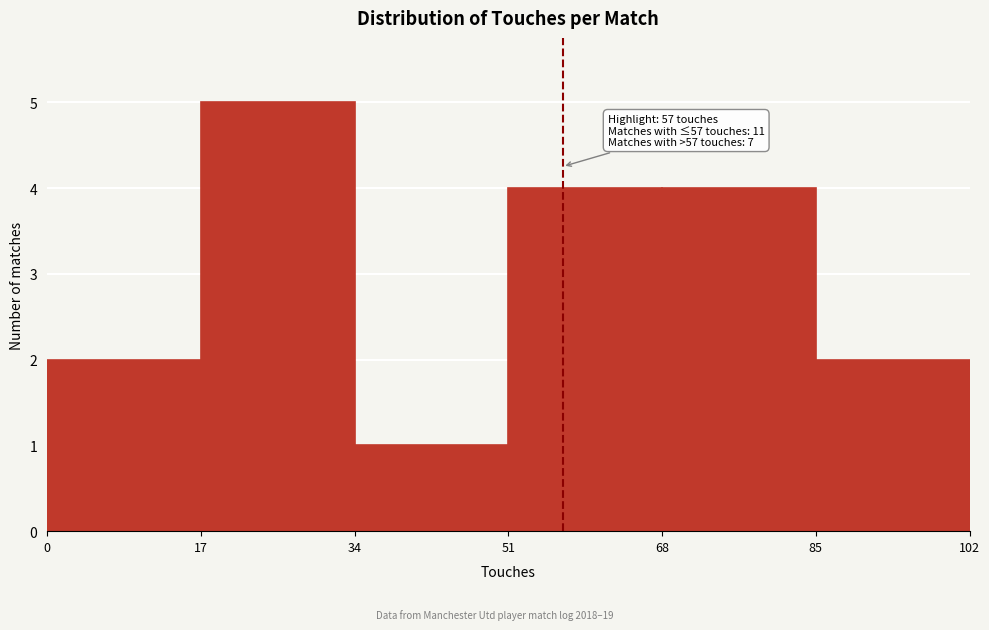

Which range on the x-axis has the tallest bar?

17 to 34